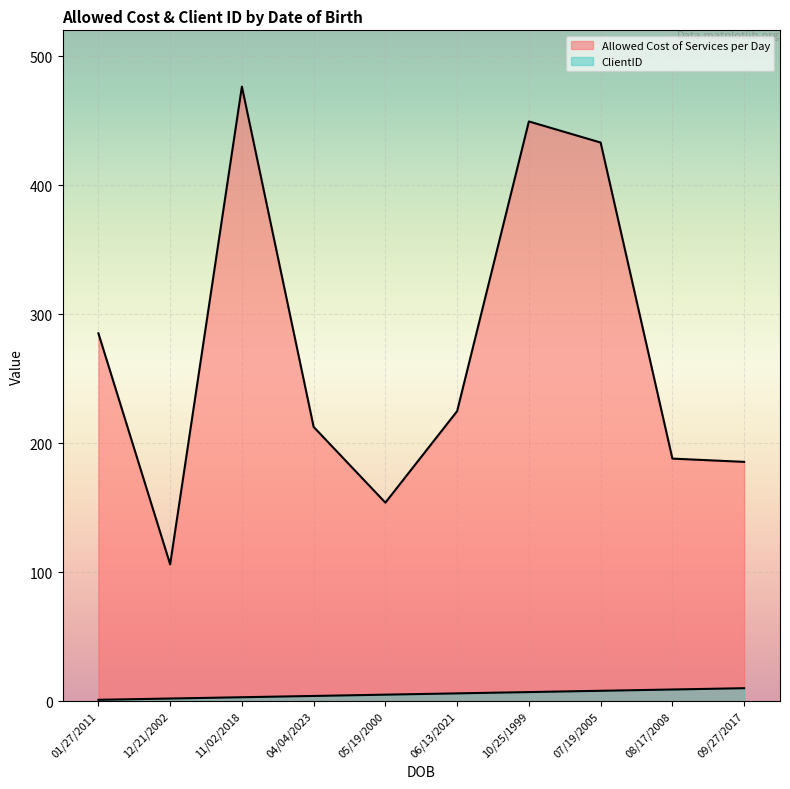

At which category does Allowed Cost of Services per Day reach its first local peak?

11/02/2018